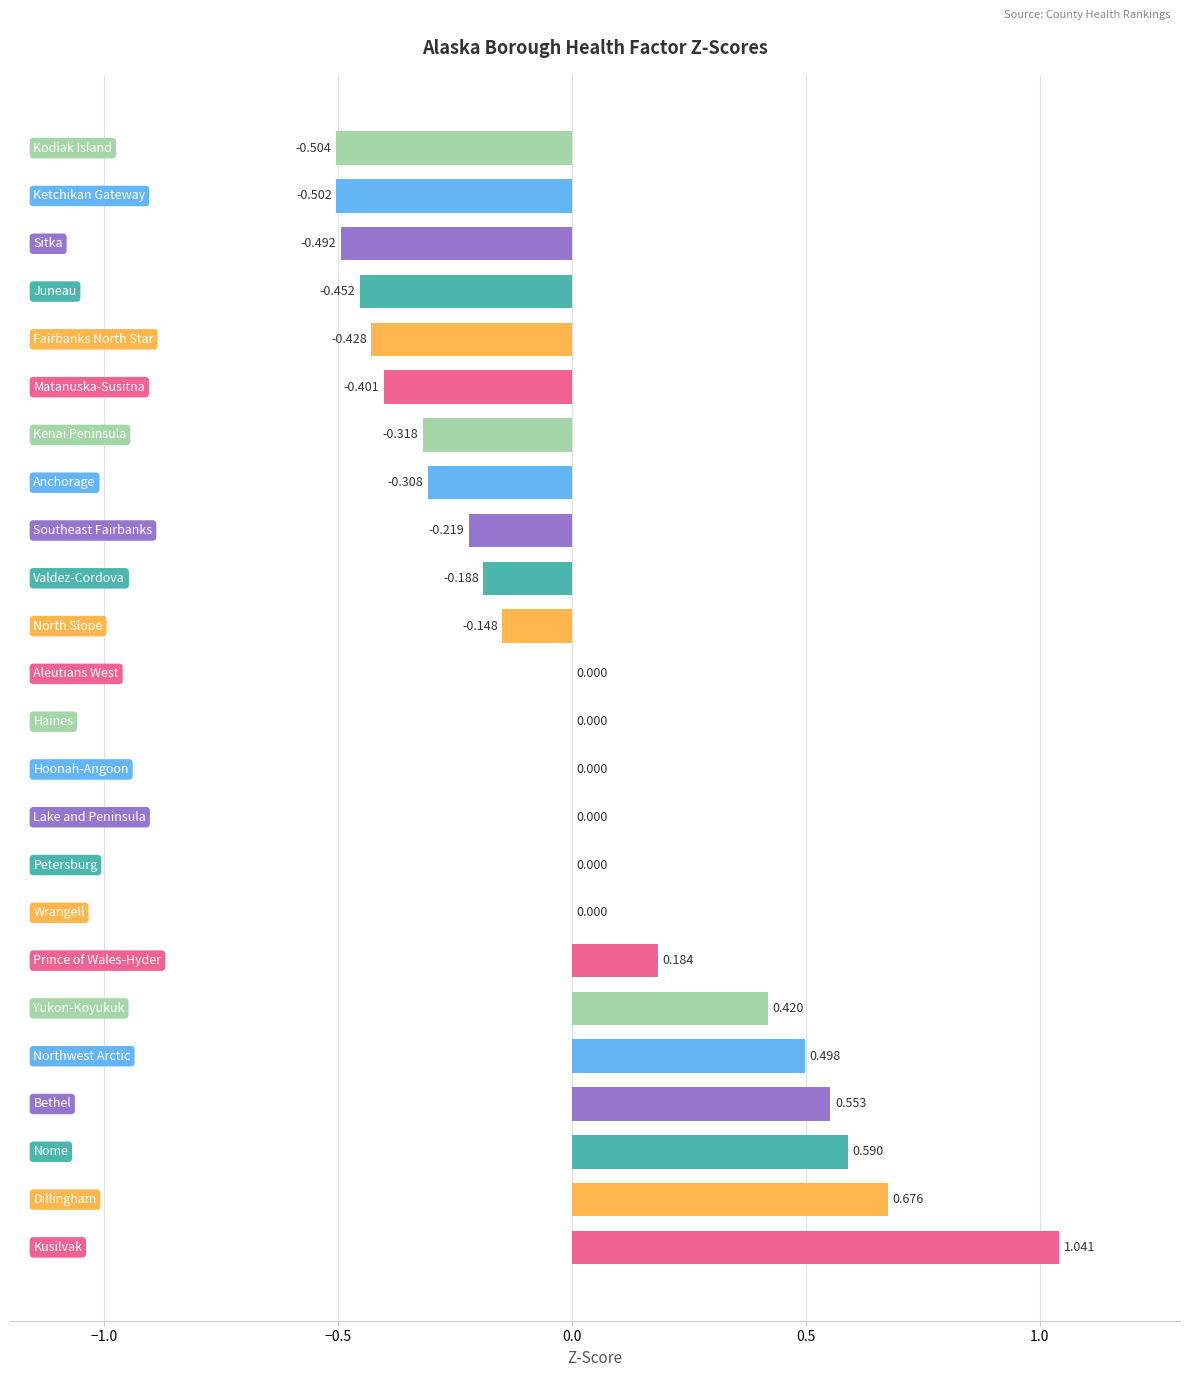

How many categories are shown in the chart?

24